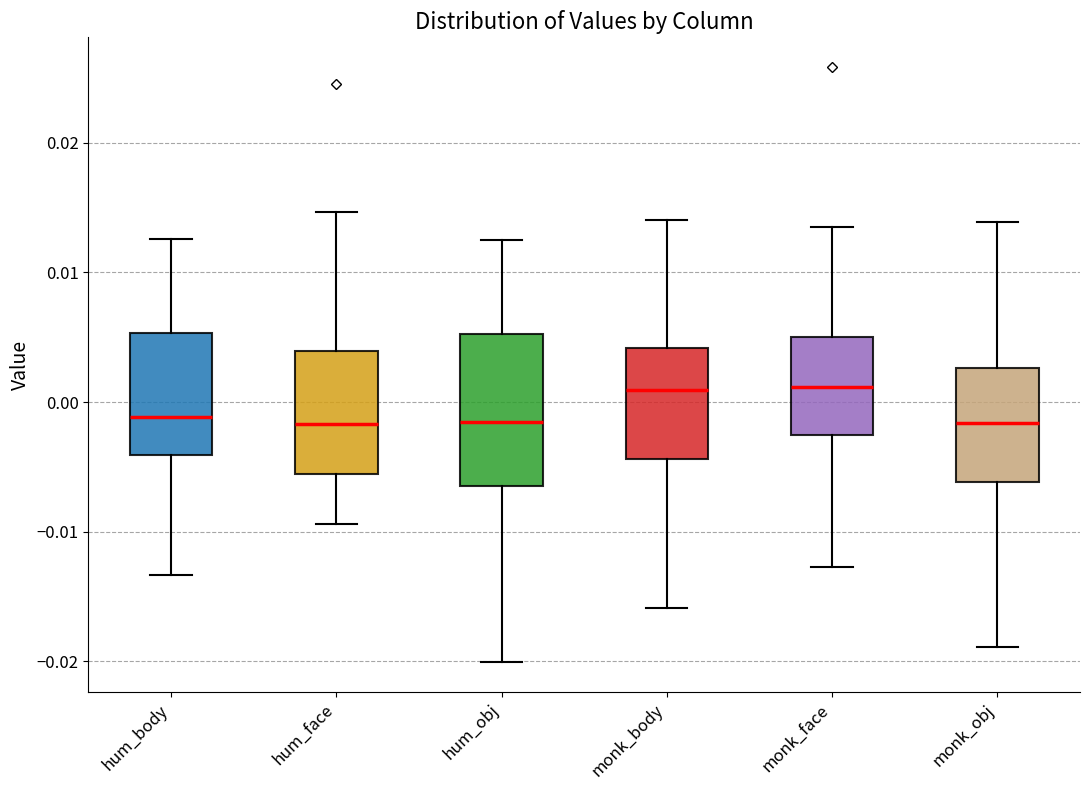

Reading left to right, read every box against the y-axis: the position of its median line, the range the box covers, and the ends of its whiskers. The values are not printed on the chart, so give them approximately, as read against the axis.

hum_body: median -0.001, box -0.004 to 0.005, whiskers -0.013 to 0.013
hum_face: median -0.002, box -0.006 to 0.004, whiskers -0.009 to 0.015
hum_obj: median -0.002, box -0.006 to 0.005, whiskers -0.020 to 0.013
monk_body: median 0.001, box -0.004 to 0.004, whiskers -0.016 to 0.014
monk_face: median 0.001, box -0.003 to 0.005, whiskers -0.013 to 0.014
monk_obj: median -0.002, box -0.006 to 0.003, whiskers -0.019 to 0.014